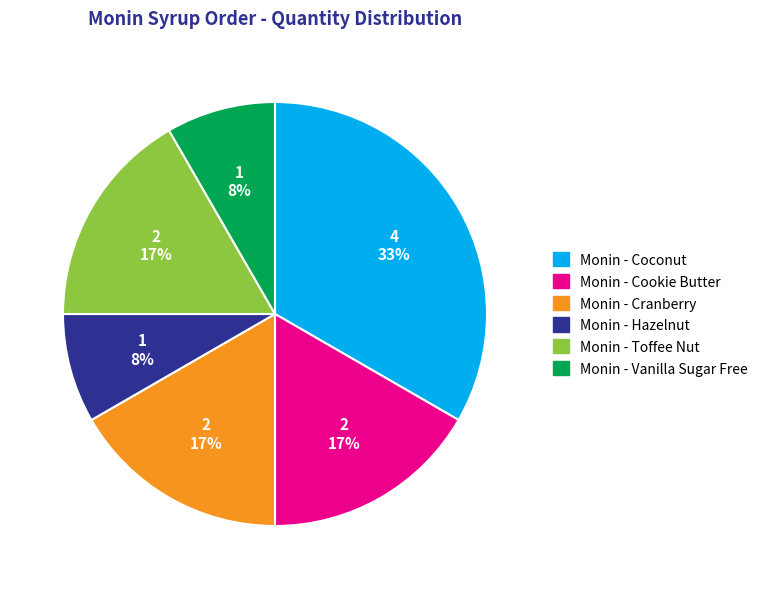

Does any single category account for the majority?

No